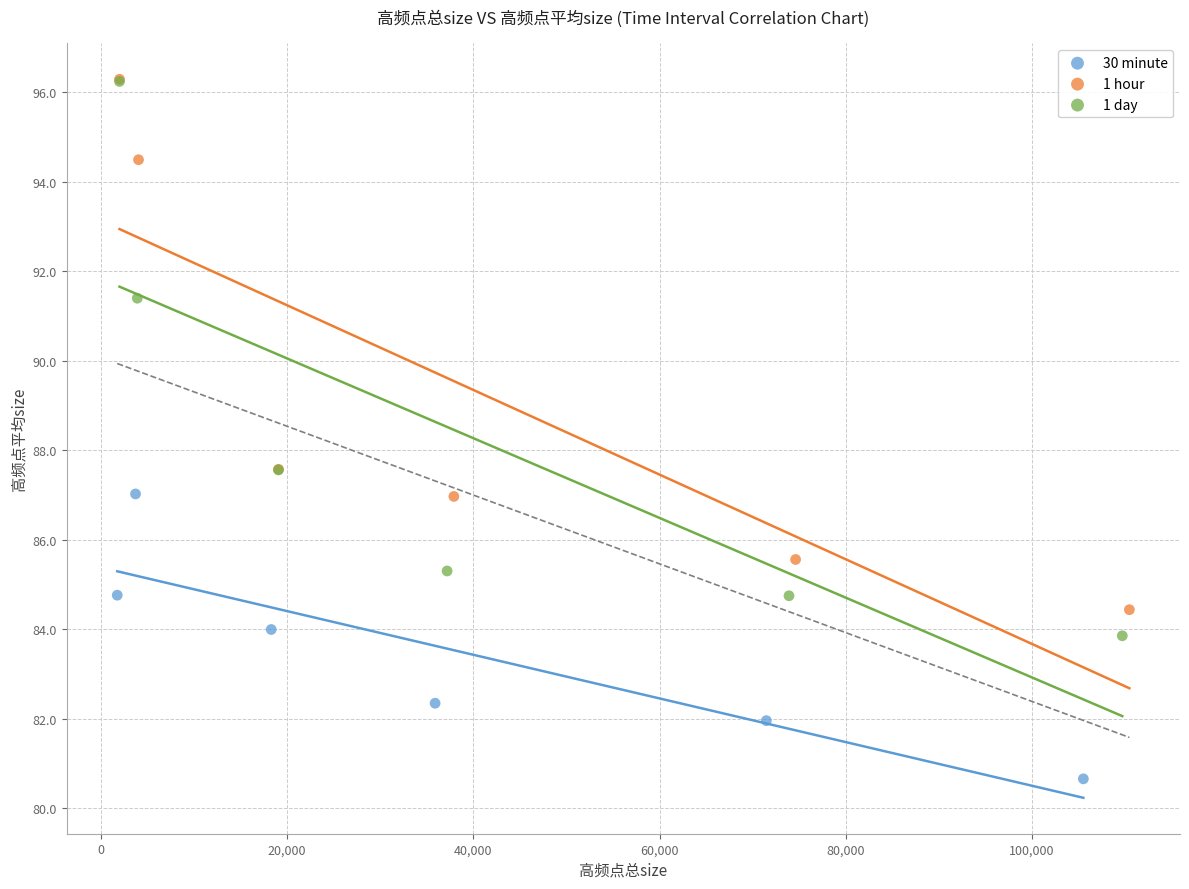

Which series has the largest Y range (max minus min)?

1 day